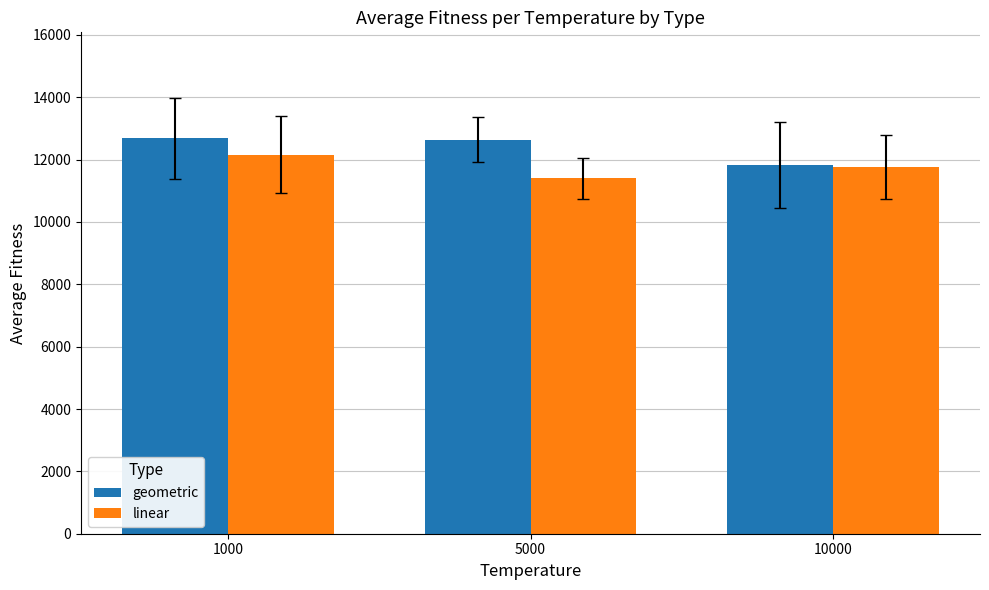

Is the value of linear at 10000 greater than the value of geometric at 1000?

No